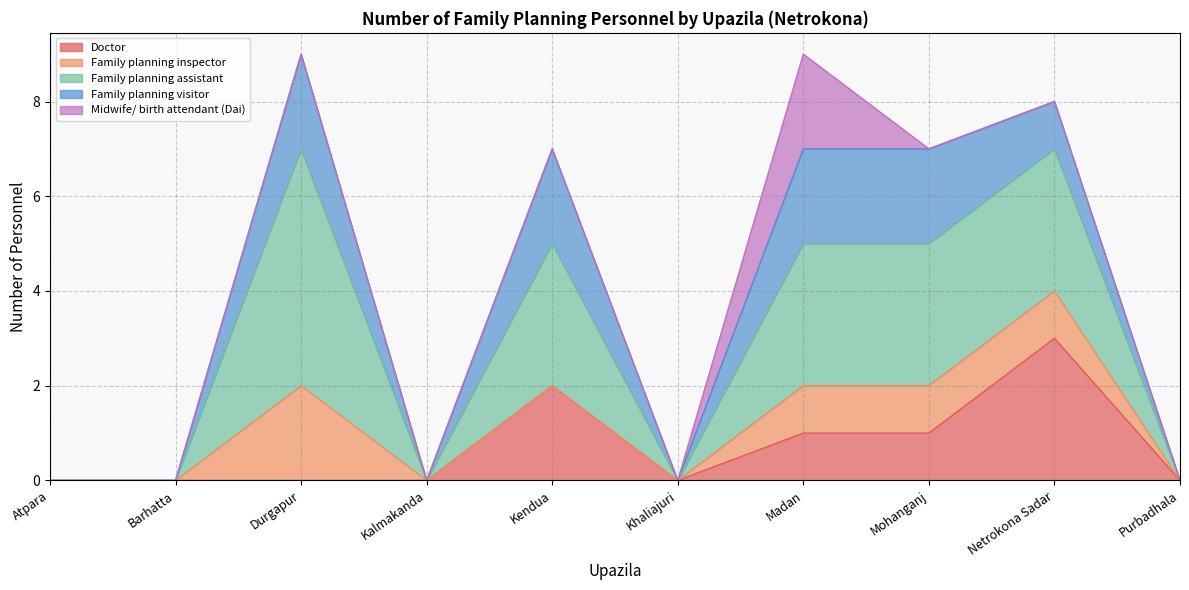

At Purbadhala, list the series in order from largest to smallest.

Doctor, Family planning inspector, Family planning assistant, Family planning visitor, Midwife/ birth attendant (Dai)